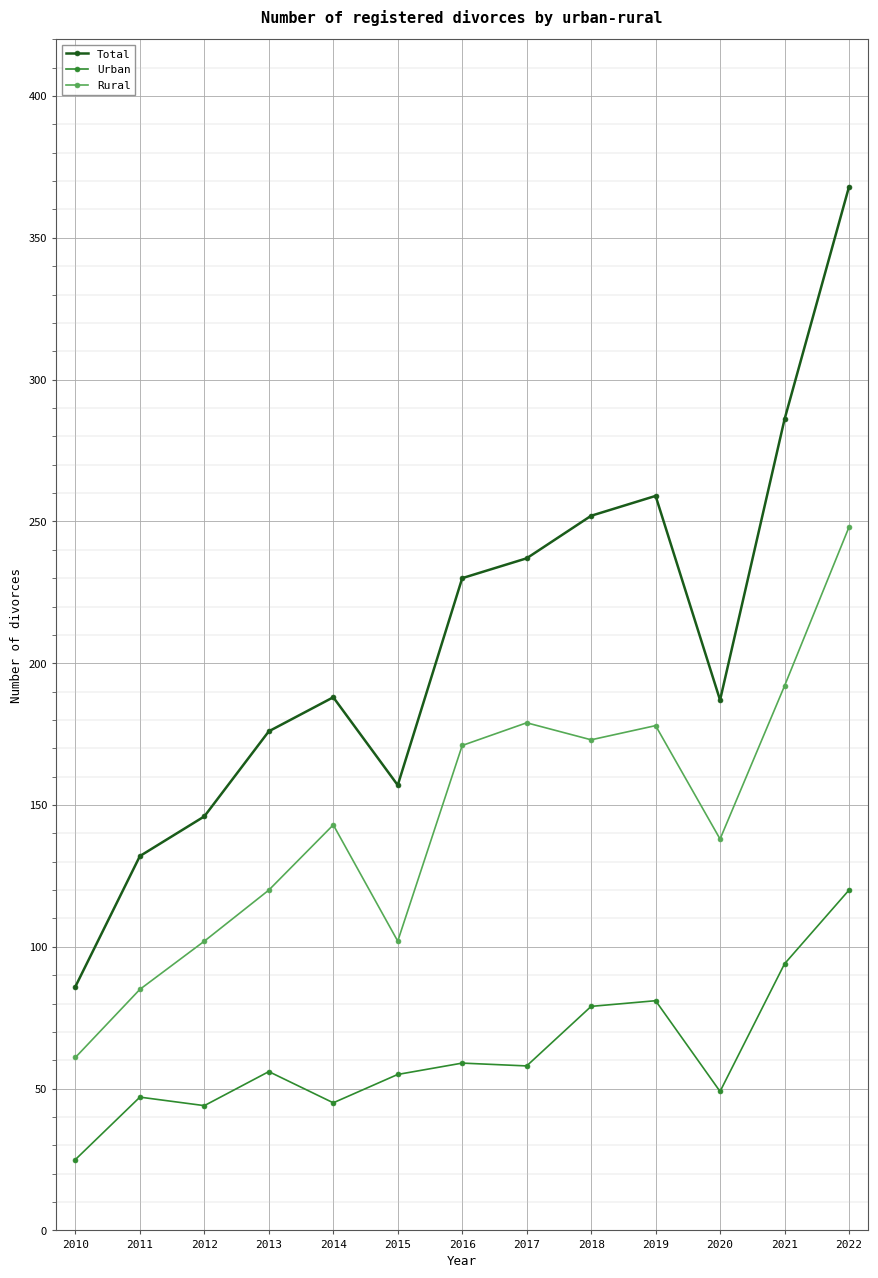

In Urban, how many points are higher than both neighbors (excluding endpoints)?

4